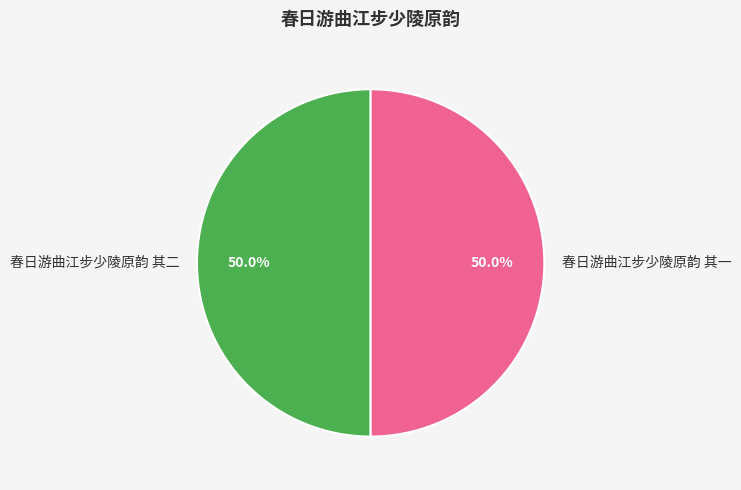

Approximately how many times larger is the value at 春日游曲江步少陵原韵 其一 compared to 春日游曲江步少陵原韵 其二?

1.0